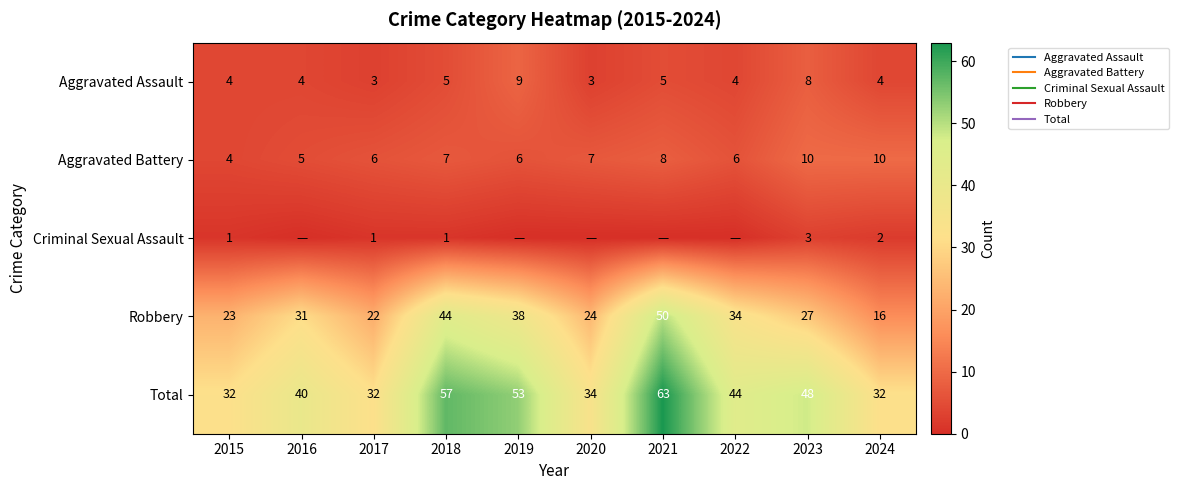

Which series changed the most between 2016 and 2017?

Robbery